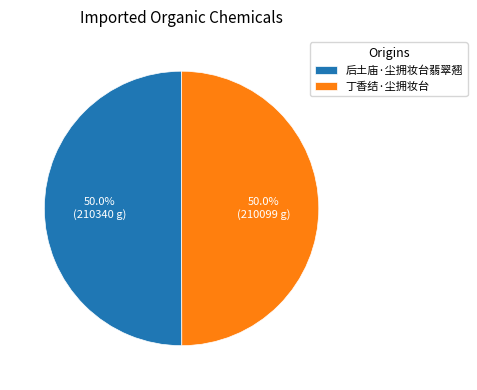

How much of the chart is everything except 丁香结·尘拥妆台?

50.0%